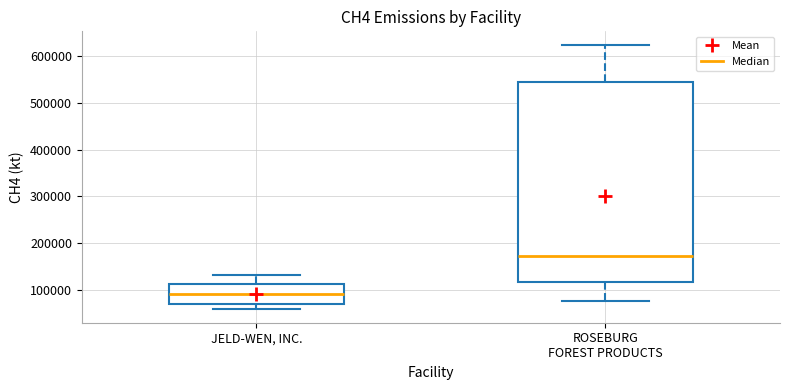

Reading left to right, transcribe this box plot: for each box, give where its median line is, the range the box spans, and where its two whiskers end, as read against the y-axis. The values are not printed on the chart, so give them approximately, as read against the axis.

JELD-WEN, INC.: median 90000, box 70000 to 110000, whiskers 60000 to 130000
ROSEBURG FOREST PRODUCTS: median 170000, box 120000 to 540000, whiskers 80000 to 620000